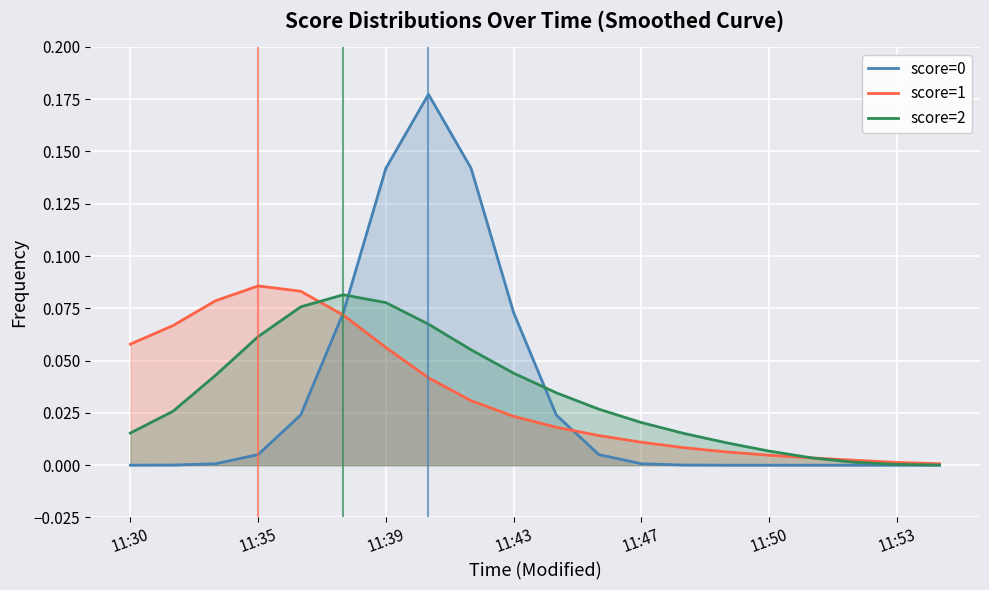

What is the sum of all score=0 values?

0.7